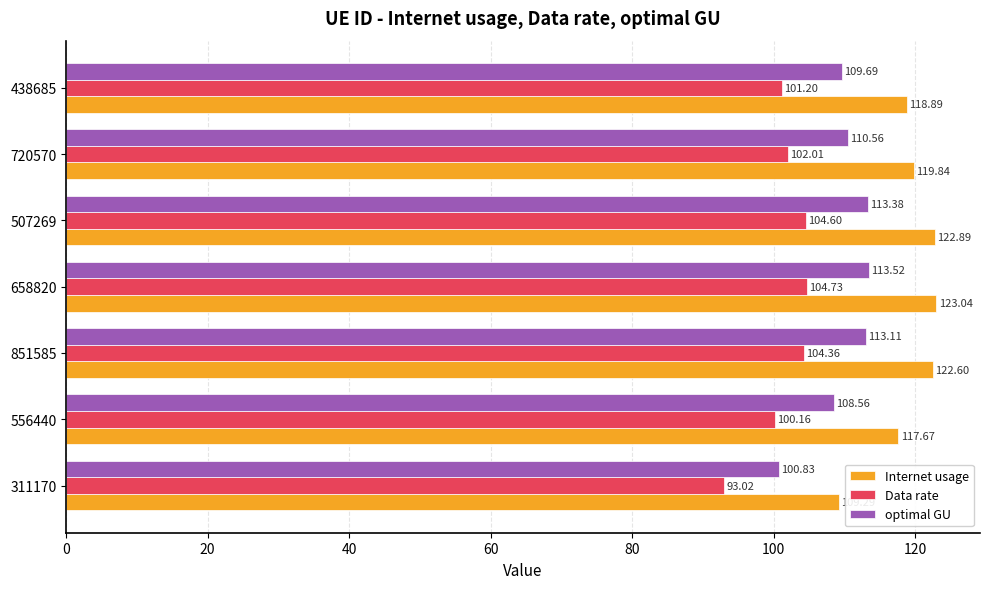

What is the difference between the highest and lowest values at 311170?

16.3